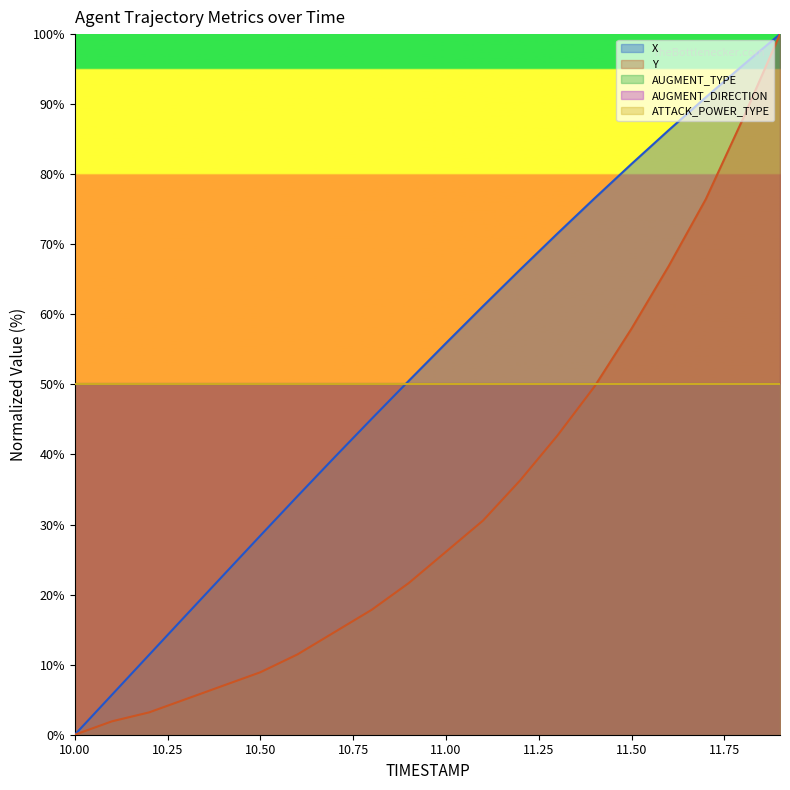

Does the chart display data point markers on the line(s)?

No